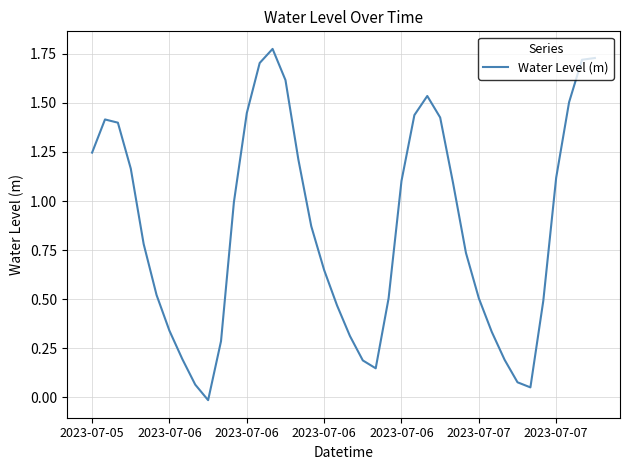

Does the chart have visible grid lines?

Yes